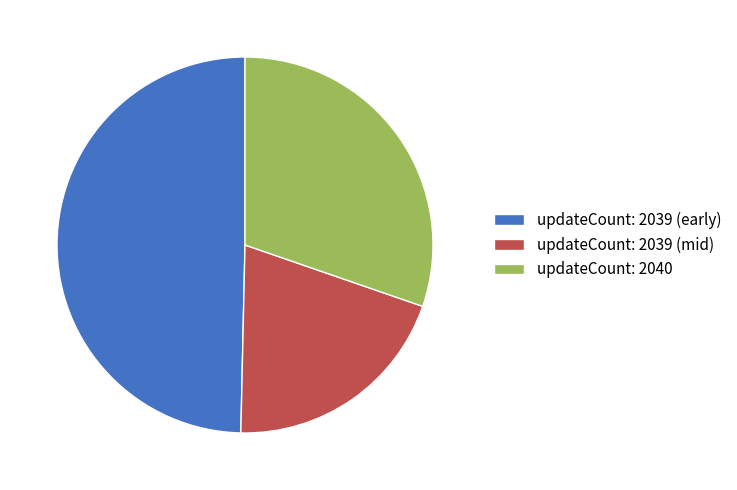

How many segments does this pie chart have?

3